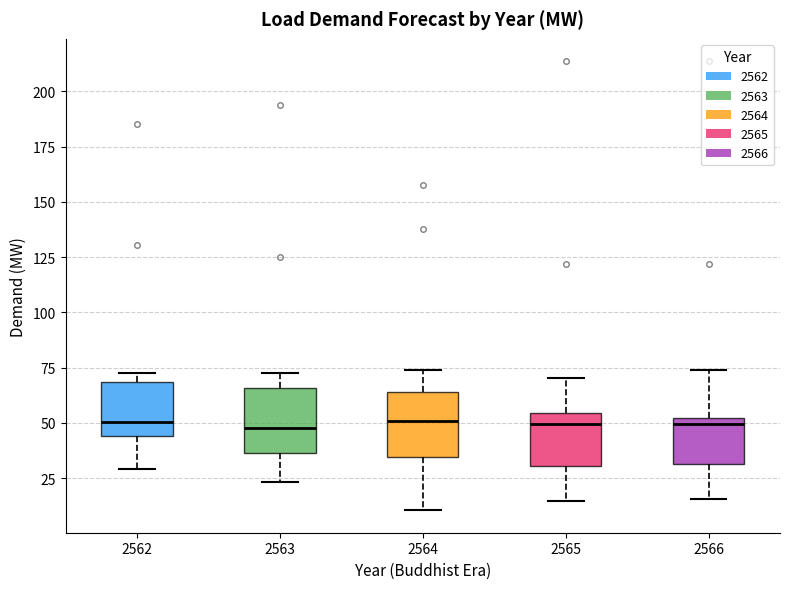

Where is the lower edge of the box at x = 2562 on the y-axis? The values are not printed on the chart, so give them approximately, as read against the axis.

45